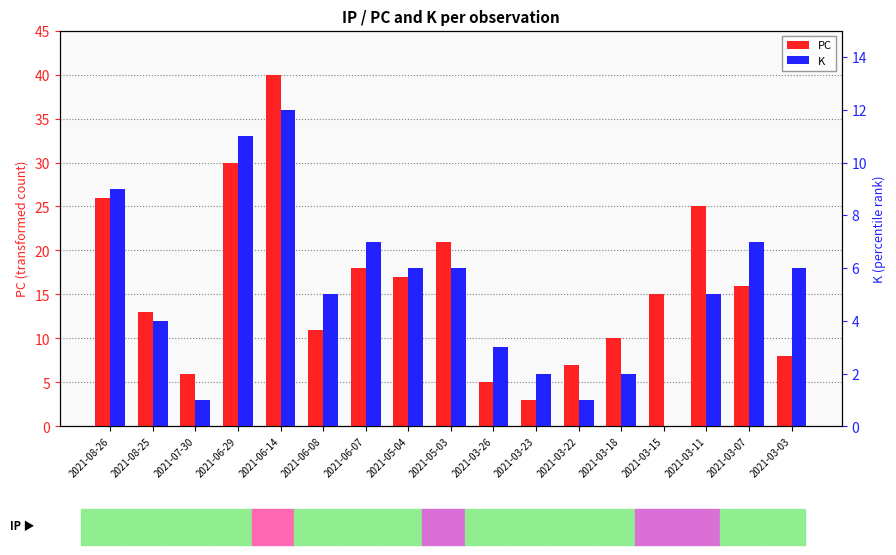

Reading right to left, transcribe all the data shown in this chart.

PC: 2021-03-03=8	2021-03-07=16	2021-03-11=25	2021-03-15=15	2021-03-18=10	2021-03-22=7	2021-03-23=3	2021-03-26=5	2021-05-03=21	2021-05-04=17	2021-06-07=18	2021-06-08=11	2021-06-14=40	2021-06-29=30	2021-07-30=6	2021-08-25=13	2021-08-26=26
K: 2021-03-03=6	2021-03-07=7	2021-03-11=5	2021-03-15=0	2021-03-18=2	2021-03-22=1	2021-03-23=2	2021-03-26=3	2021-05-03=6	2021-05-04=6	2021-06-07=7	2021-06-08=5	2021-06-14=12	2021-06-29=11	2021-07-30=1	2021-08-25=4	2021-08-26=9